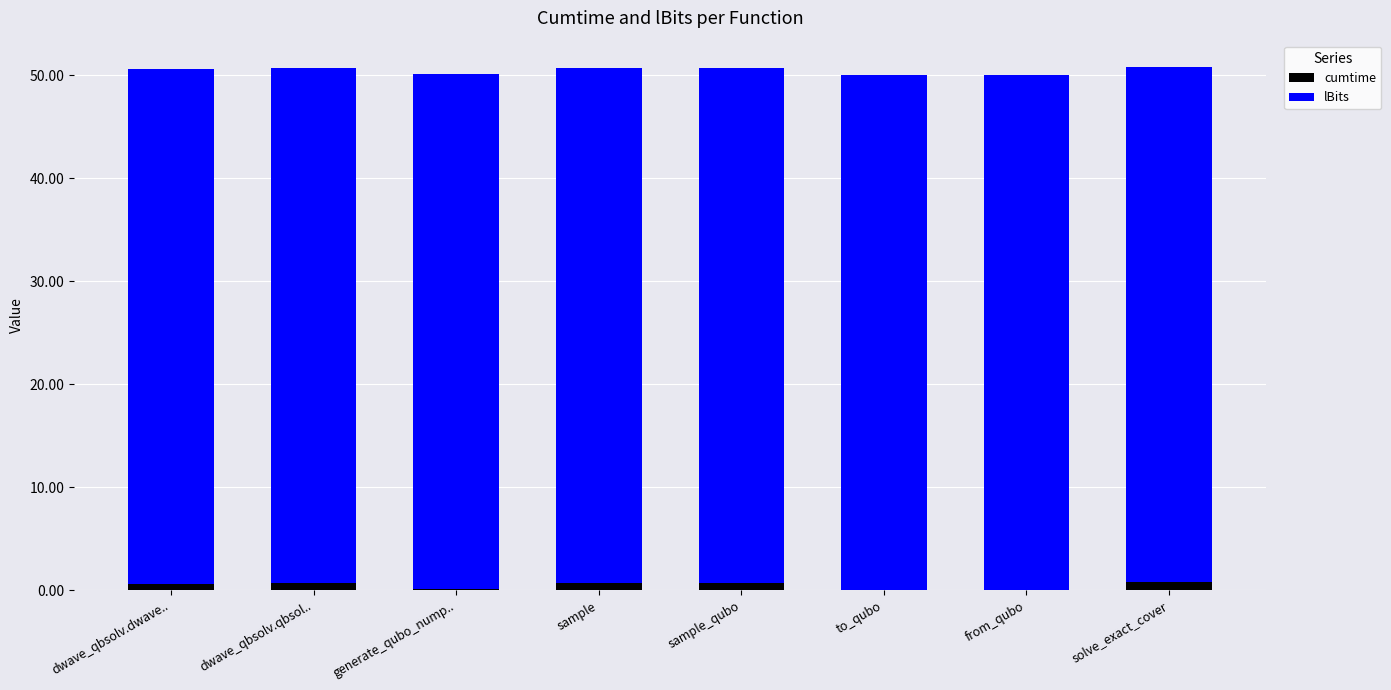

What is the sum of all cumtime values?

3.6